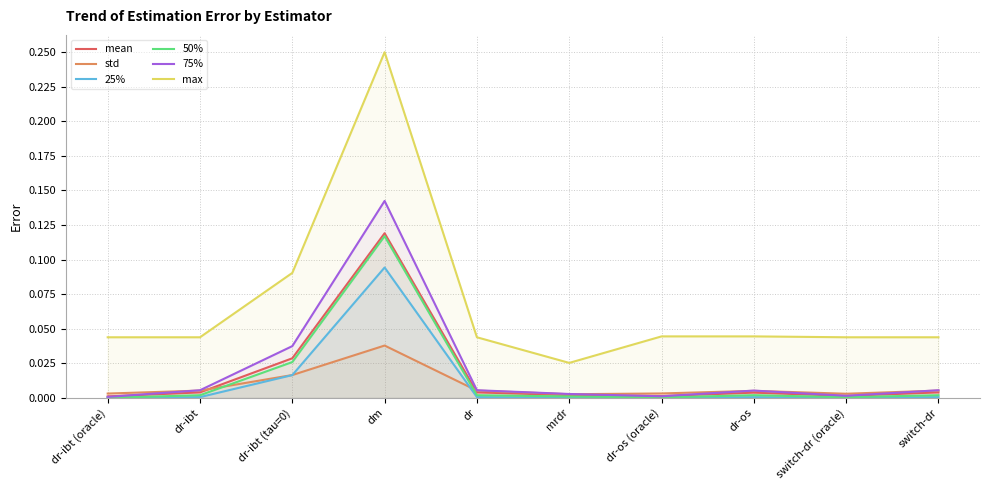

Which series ends up on top after the final intersection of std and 75%?

75%